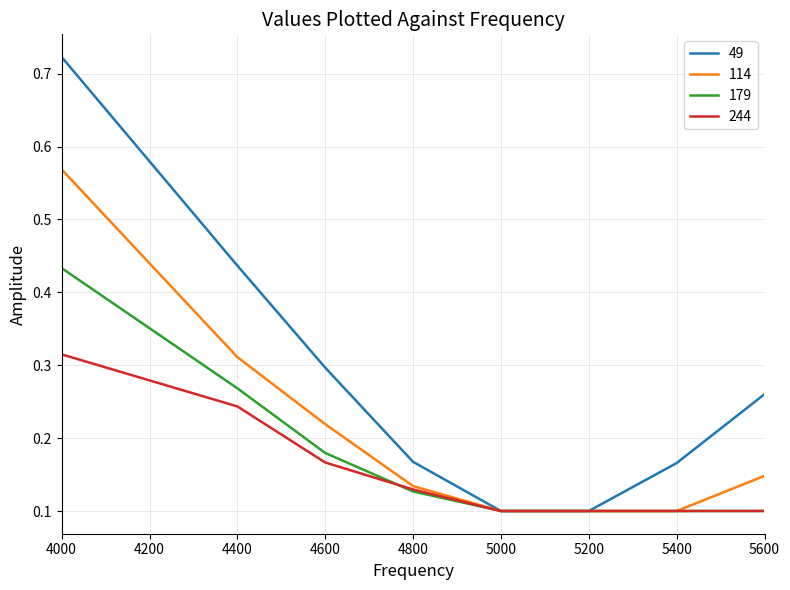

List the series in order of their overall mean, highest first.

49, 114, 179, 244